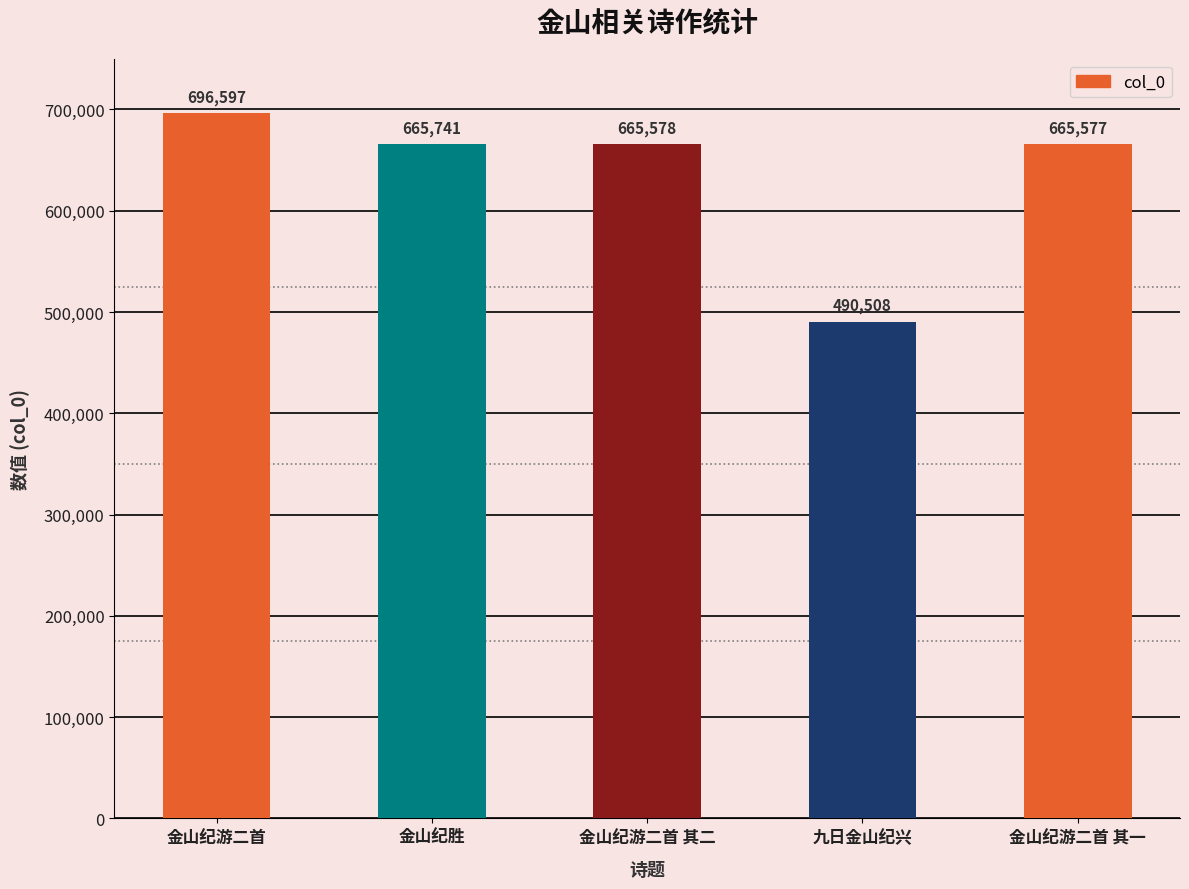

Does the chart contain any negative values?

No